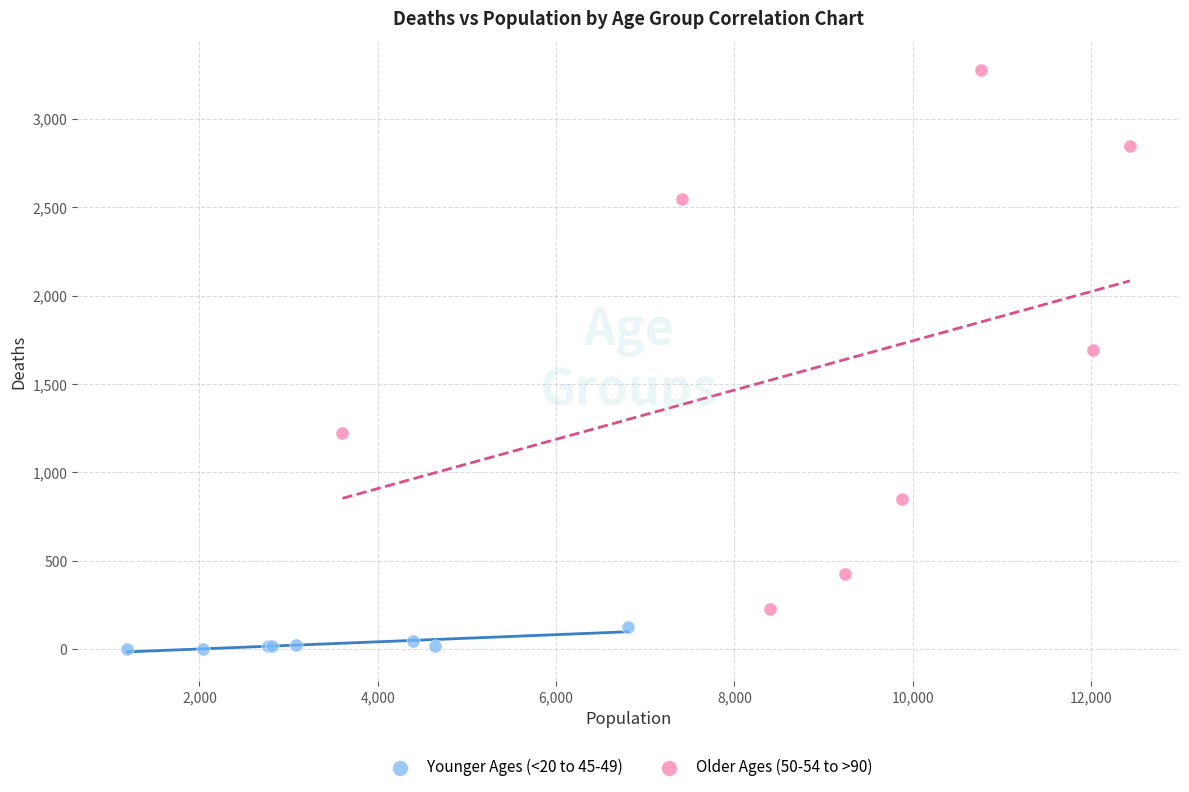

What are all the series names shown in the legend?

Younger Ages (<20 to 45-49), Older Ages (50-54 to >90)